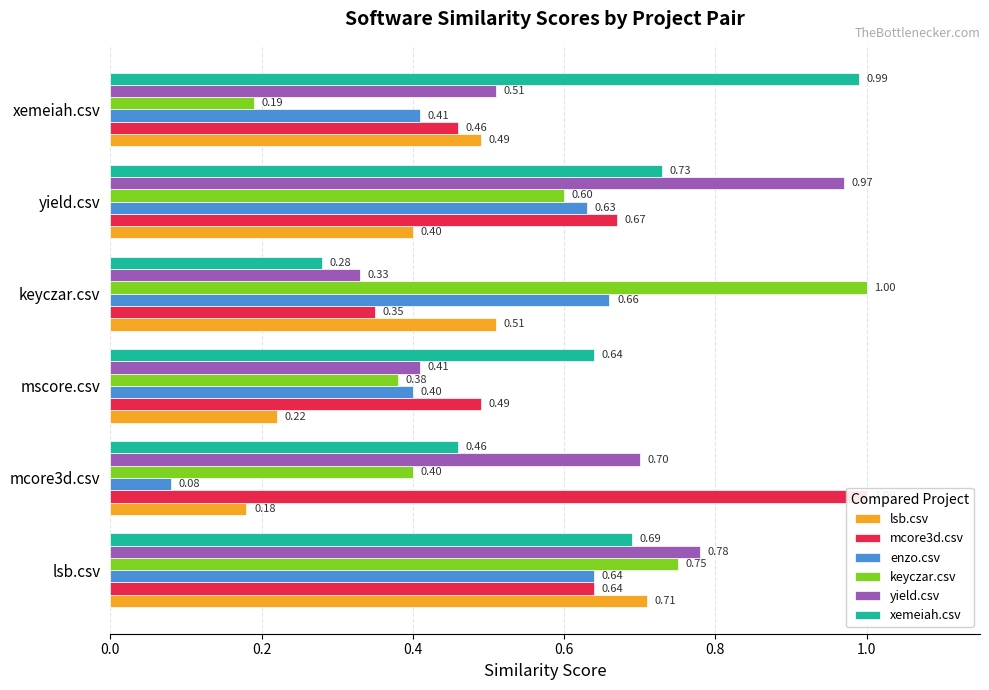

Which series has the largest range (max minus min)?

keyczar.csv